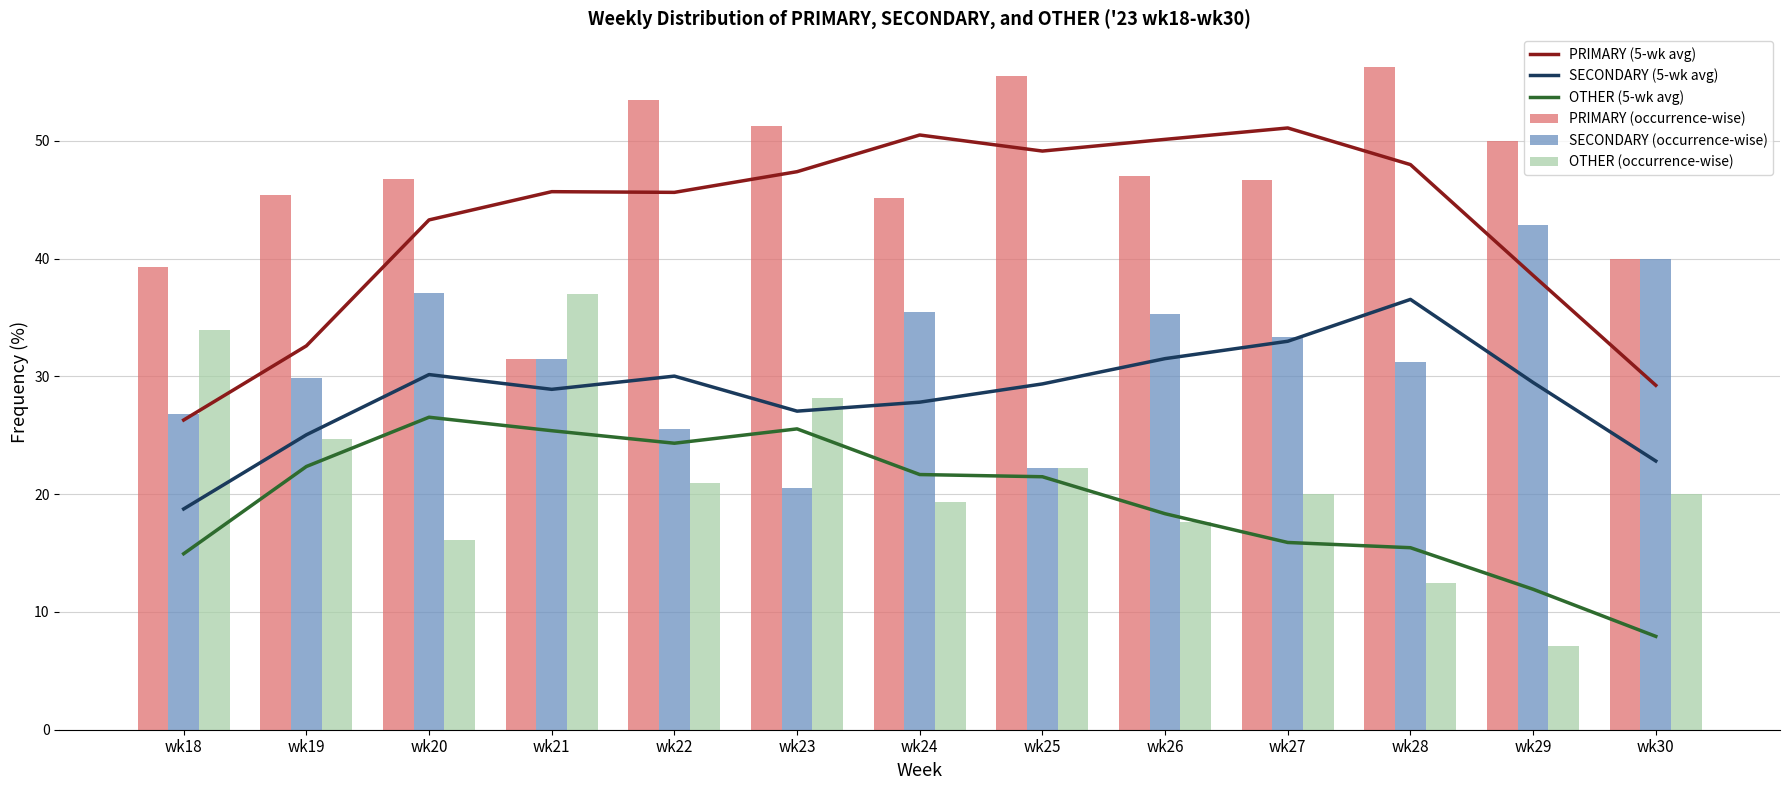

What is the difference between the maximum and second lowest values in the OTHER (5-wk avg) series?

14.6